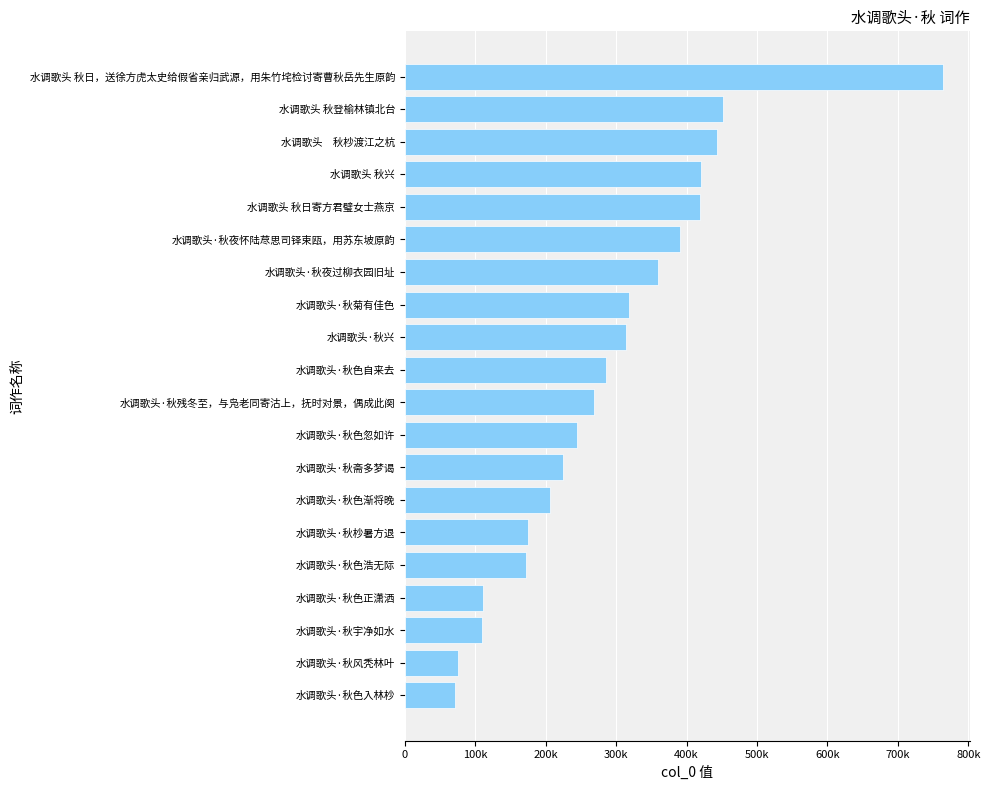

Does the chart contain any negative values?

No